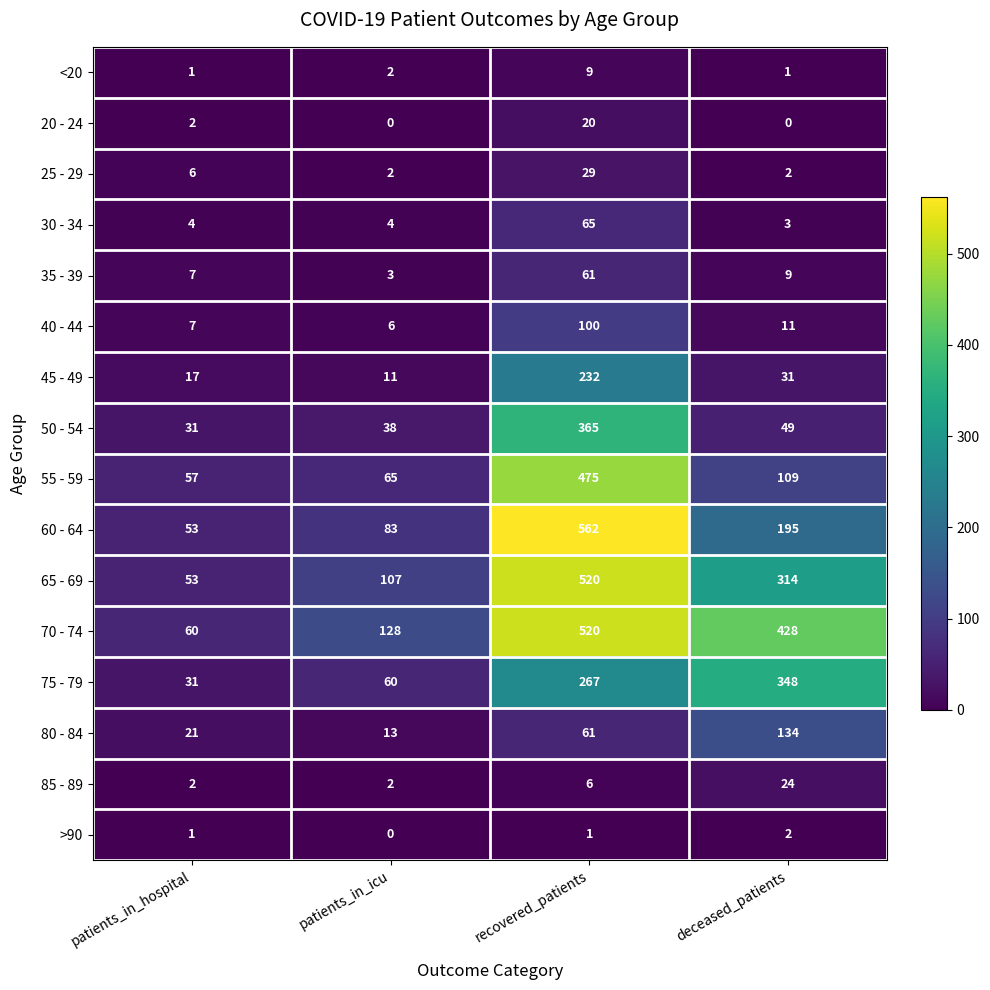

Which series has the largest total across all categories?

70 - 74